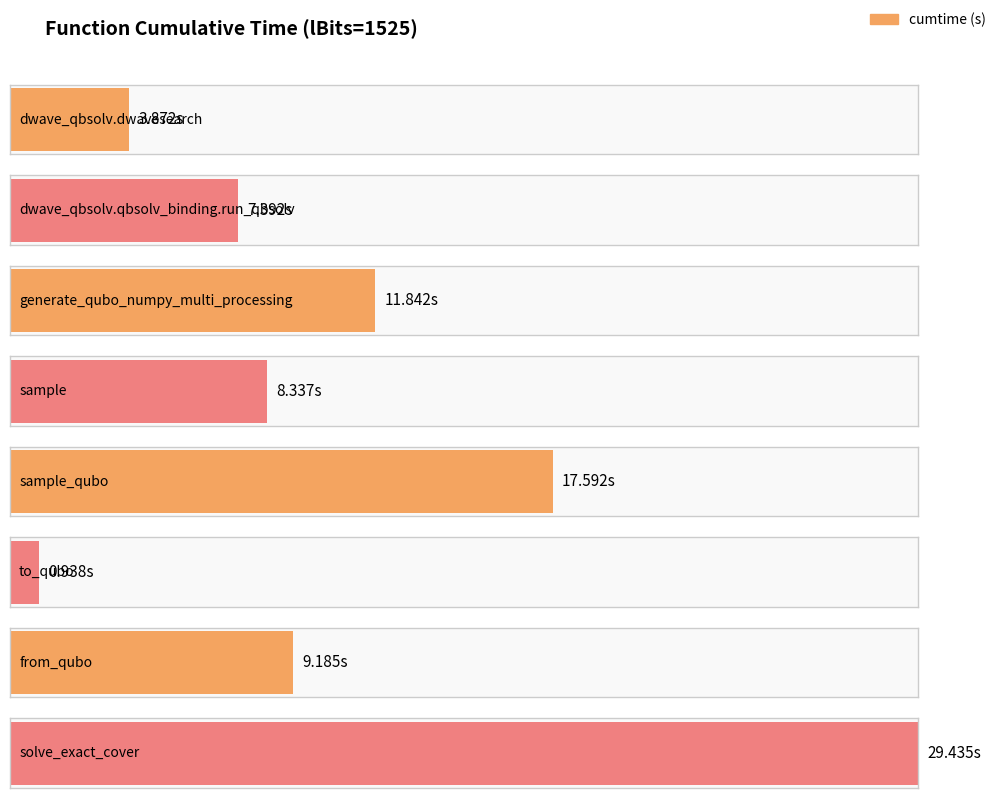

What is the ratio of the value at from_qubo to the value at dwave_qbsolv.qbsolv_binding.run_qbsolv?

1.2